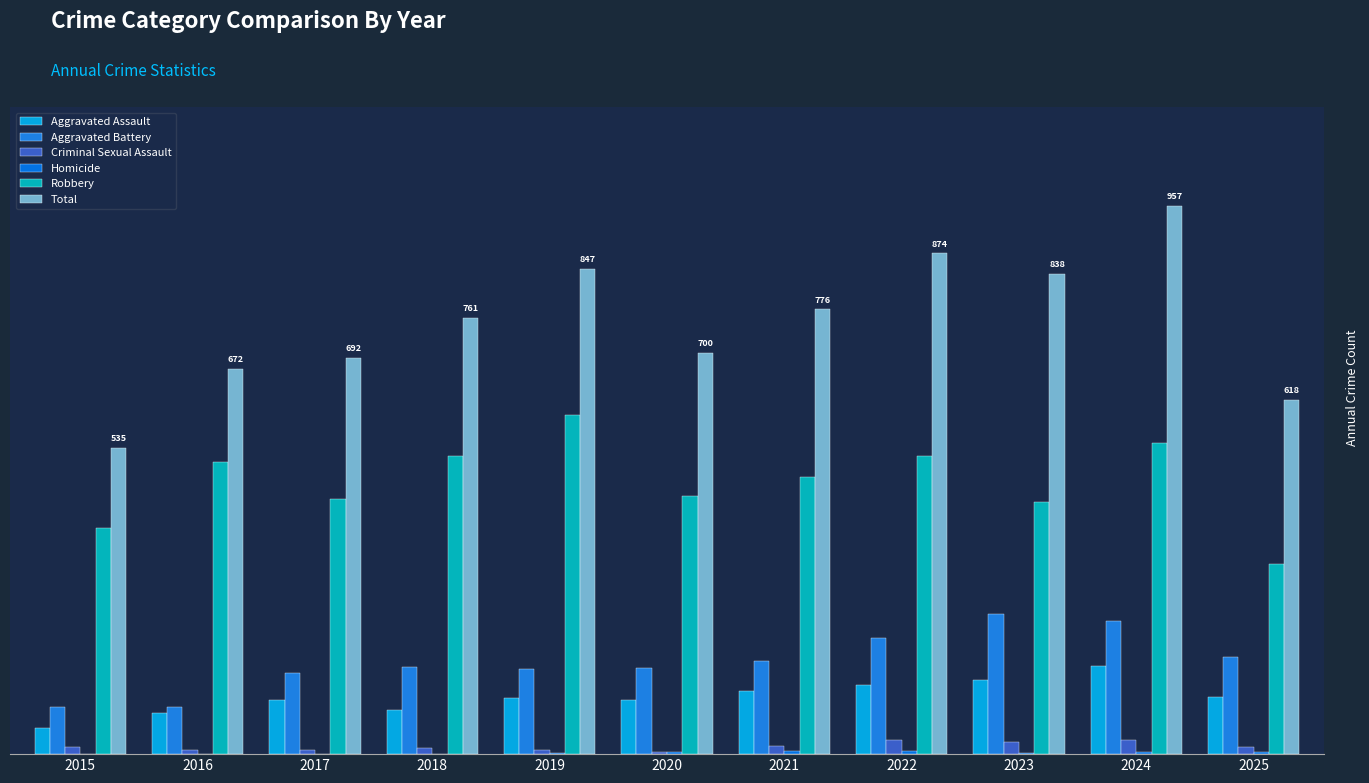

What is the difference between the highest and lowest values at 2017?

691